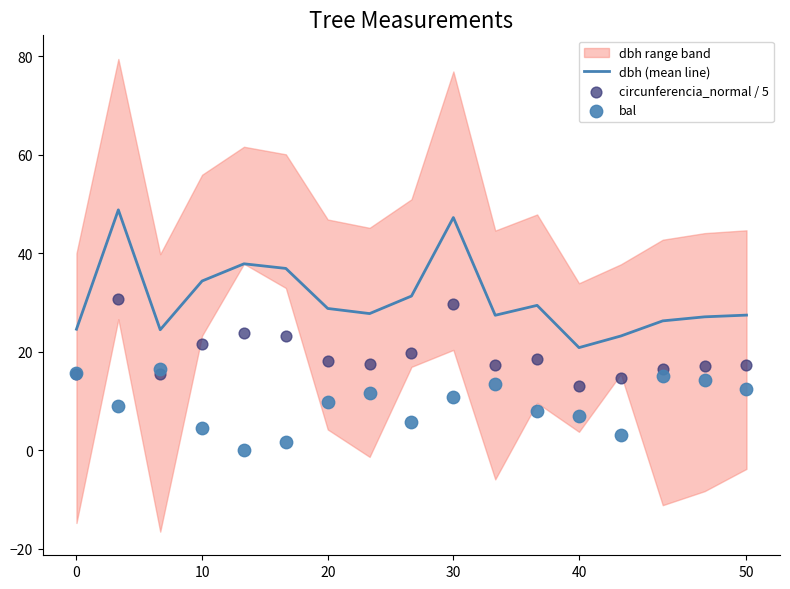

At how many categories does at least one series exceed 39?

2